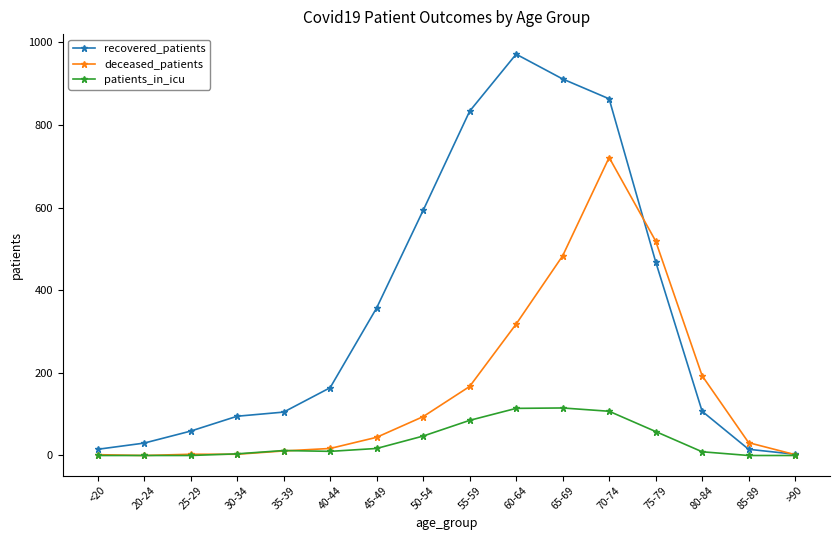

Is it true that recovered_patients equals 75 at 40-44?

False